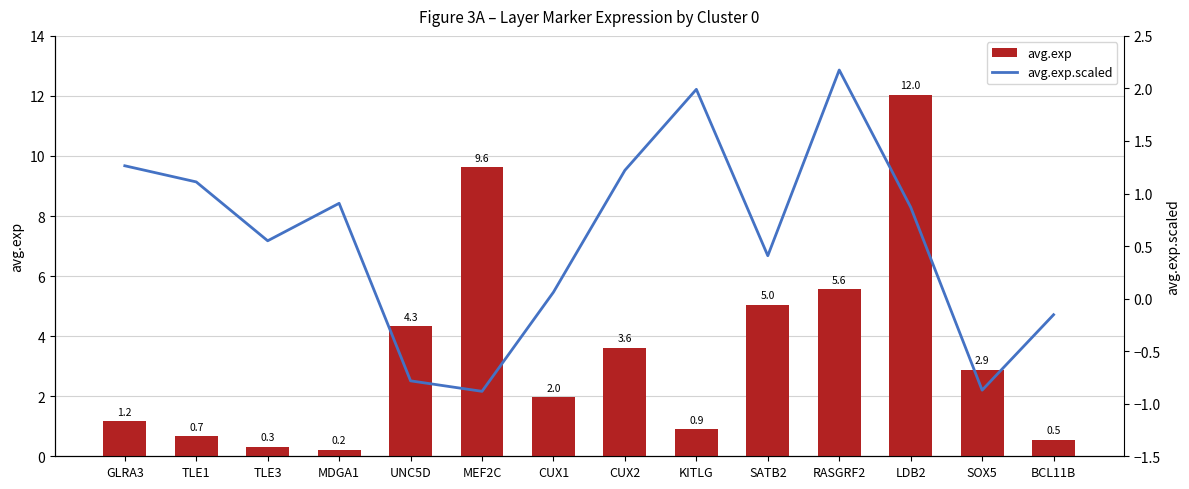

How many groups of bars are there?

14